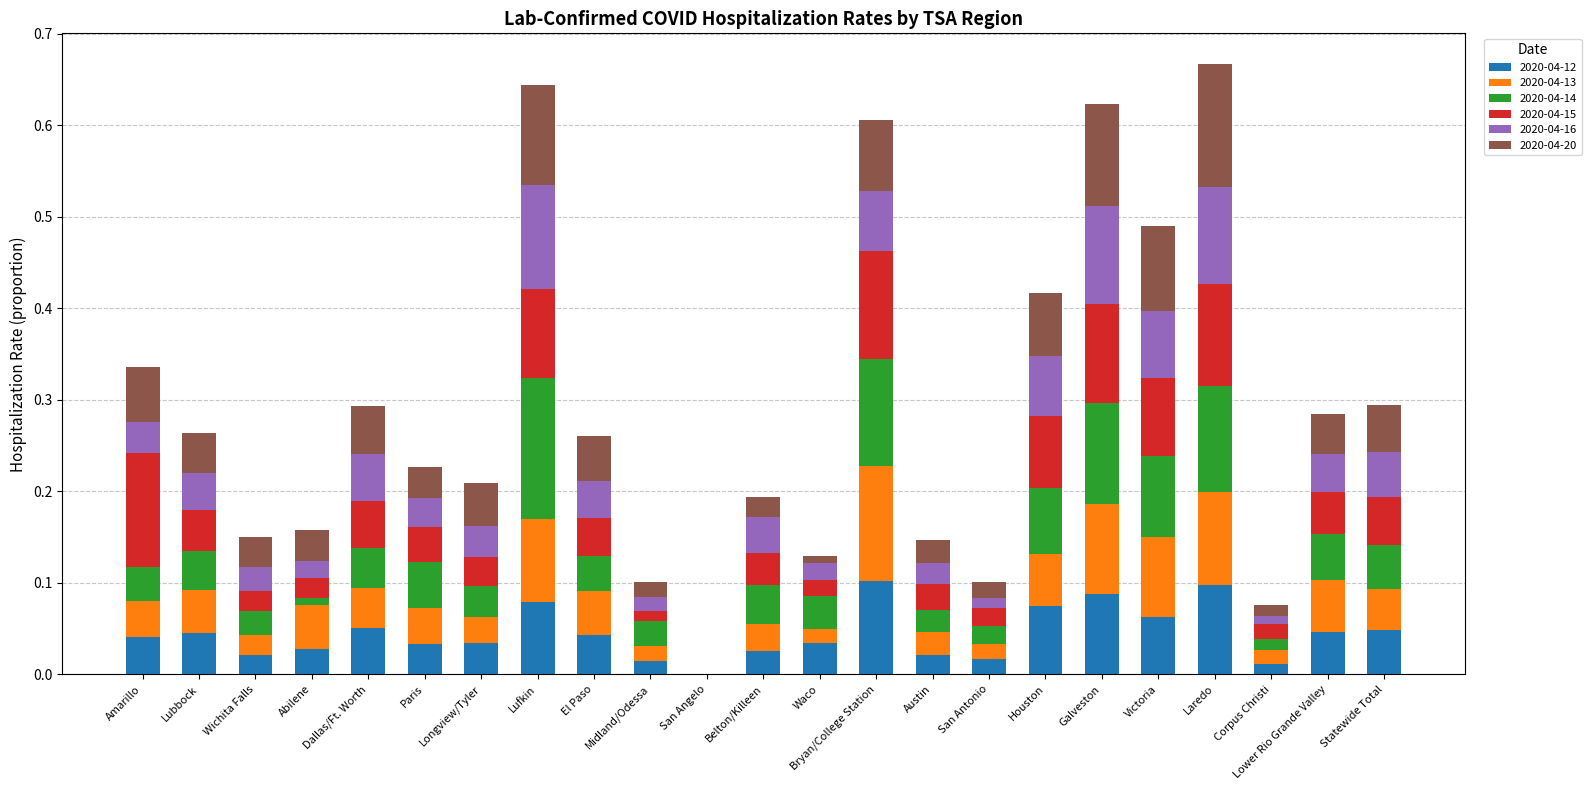

Is it true that 2020-04-12 equals 0.0 at Dallas/Ft. Worth?

False